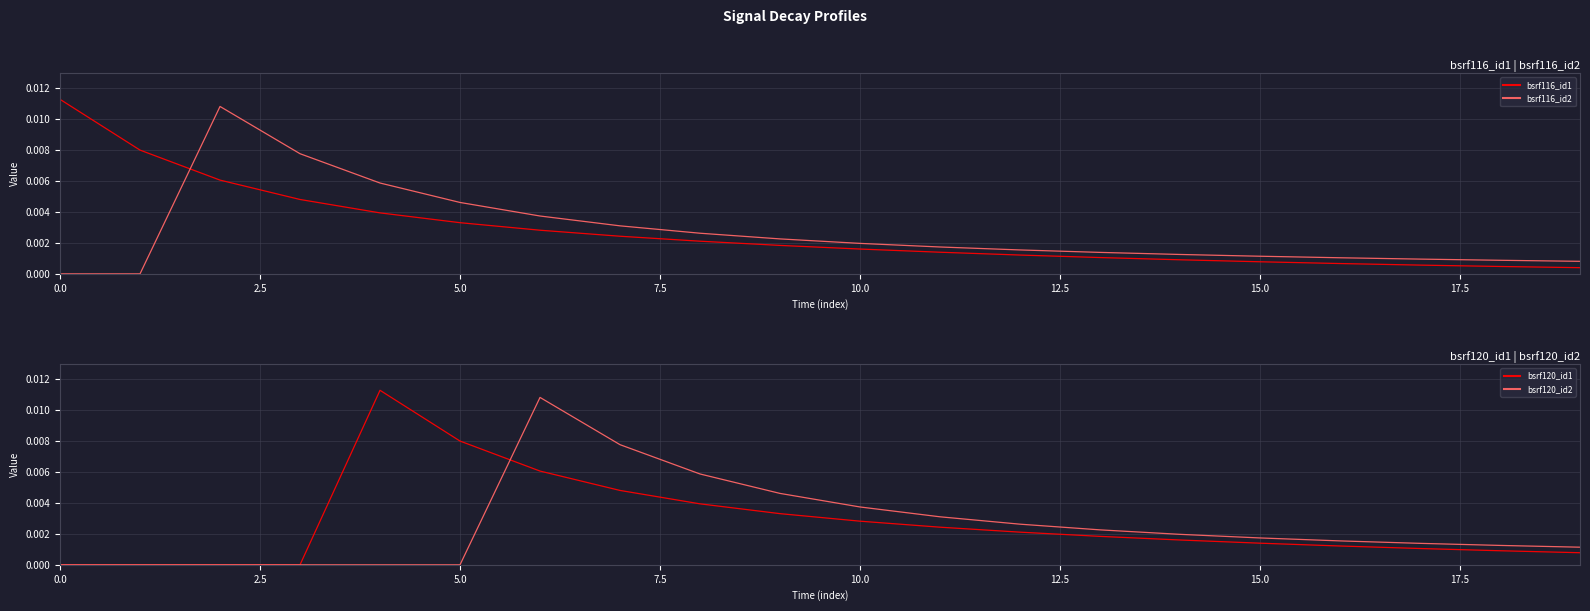

Which series ends up on top after the final intersection of bsrf116_id2 and bsrf116_id1?

bsrf116_id2